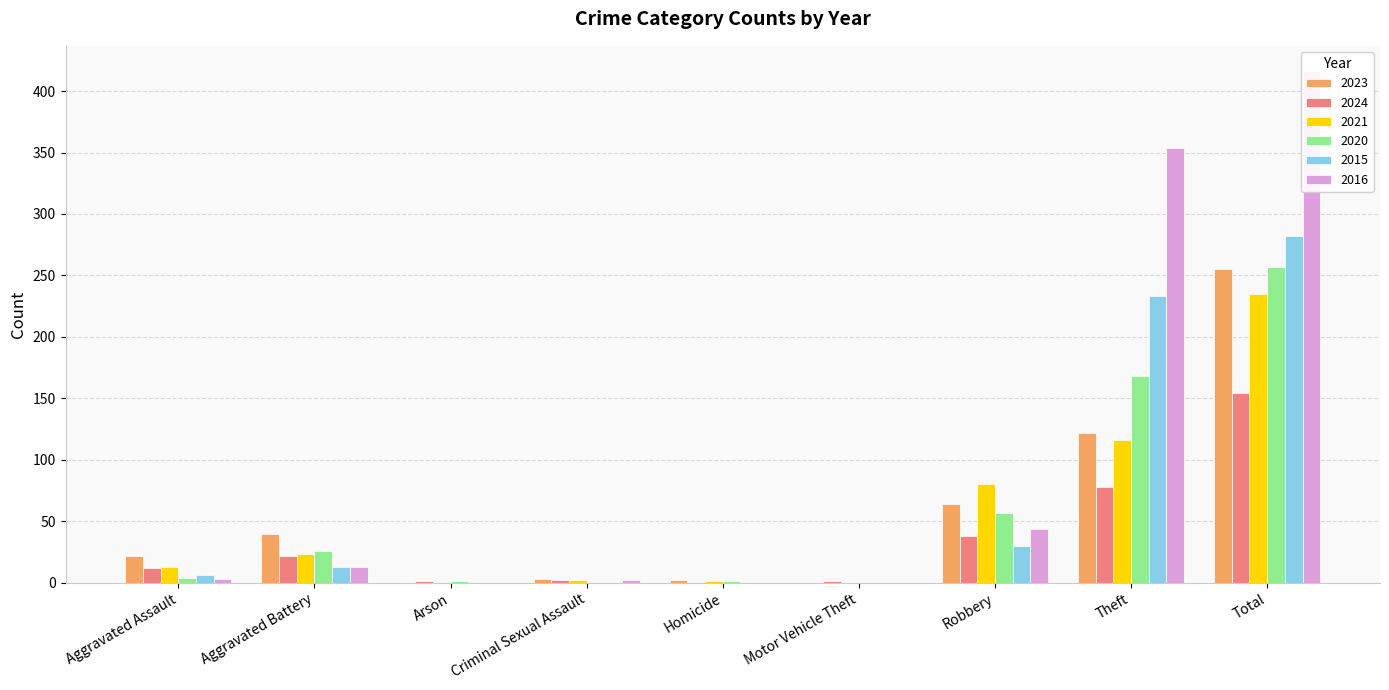

Does the chart contain any negative values?

No